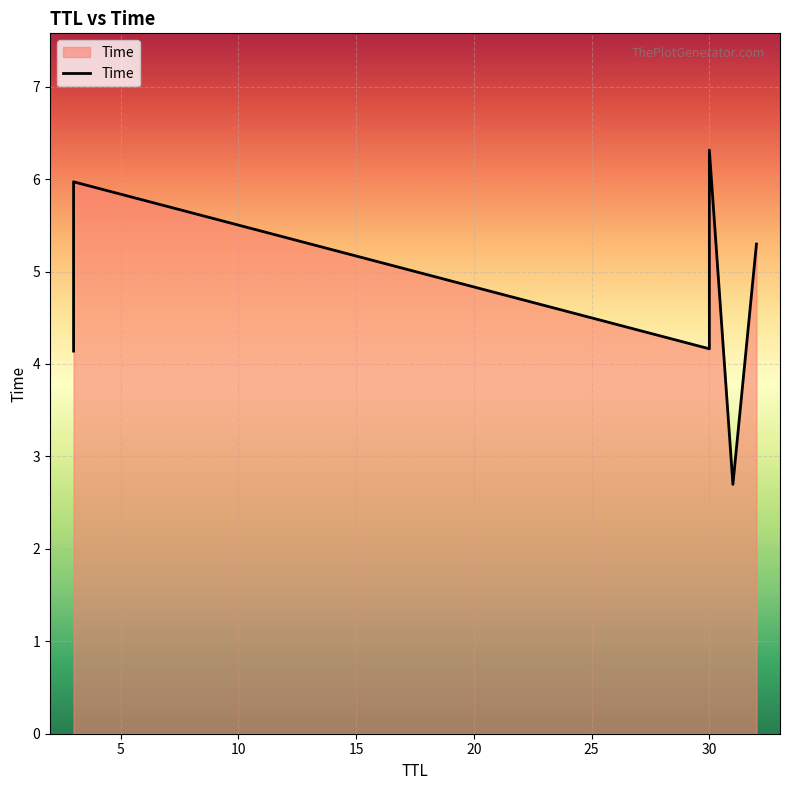

How many lines are shown in the chart?

1